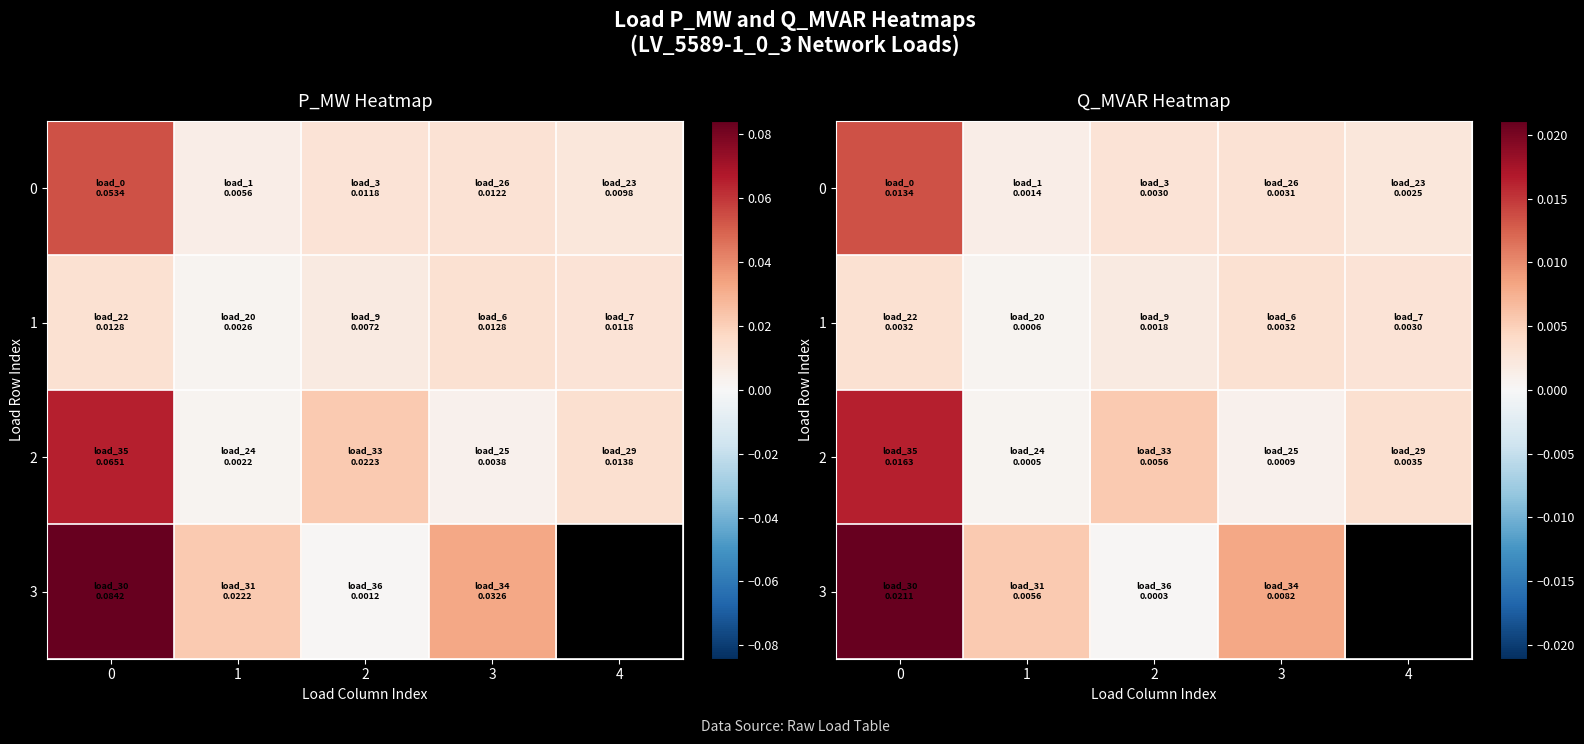

Which series changed the most between 1 and 2?

3